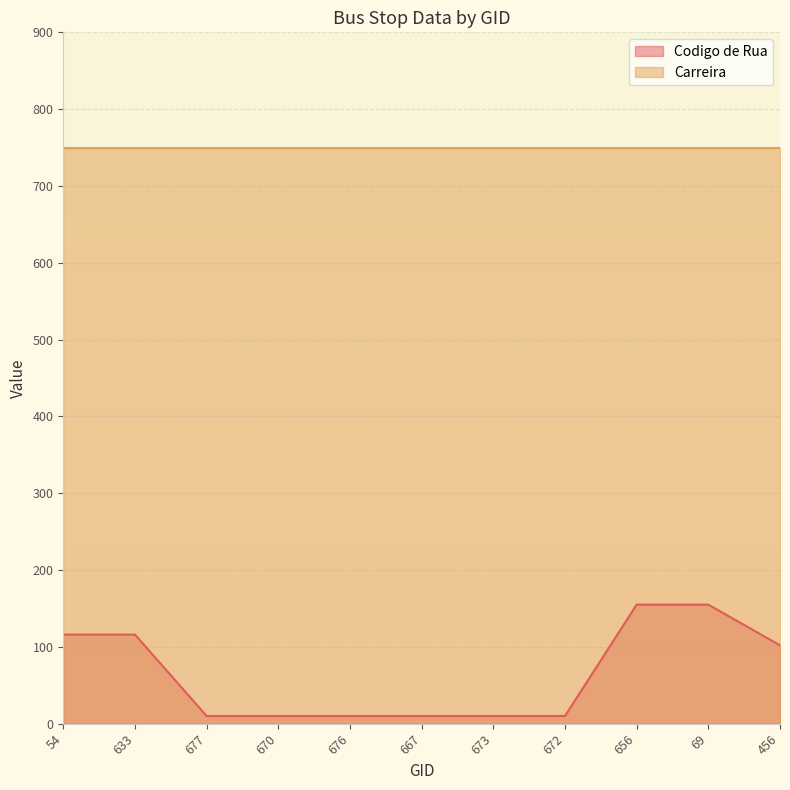

Rank the categories by value from lowest to highest.

677, 670, 676, 667, 673, 672, 456, 54, 633, 656, 69